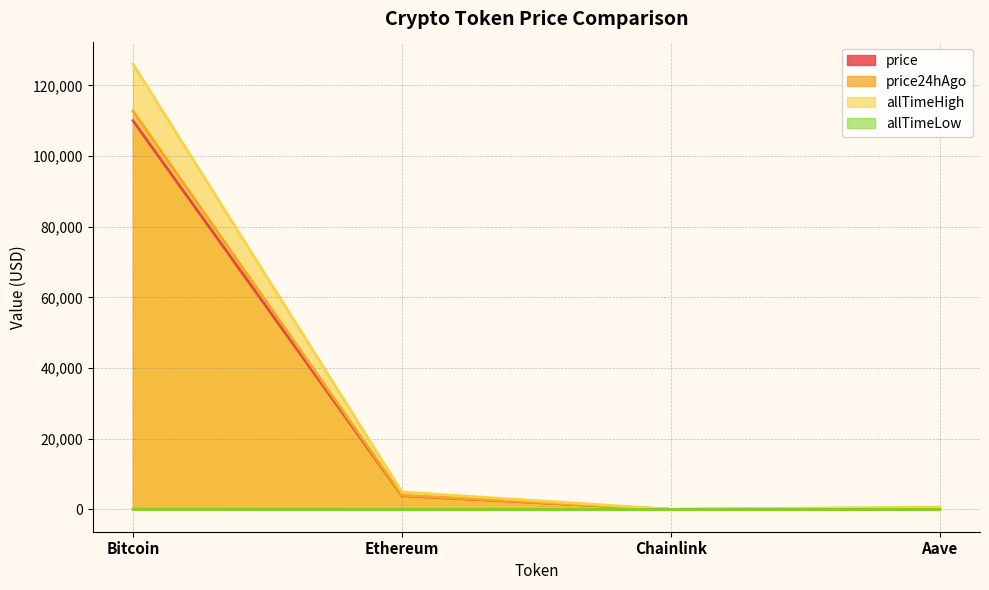

True or false: allTimeHigh has a value of 126080.0 at Bitcoin.

True